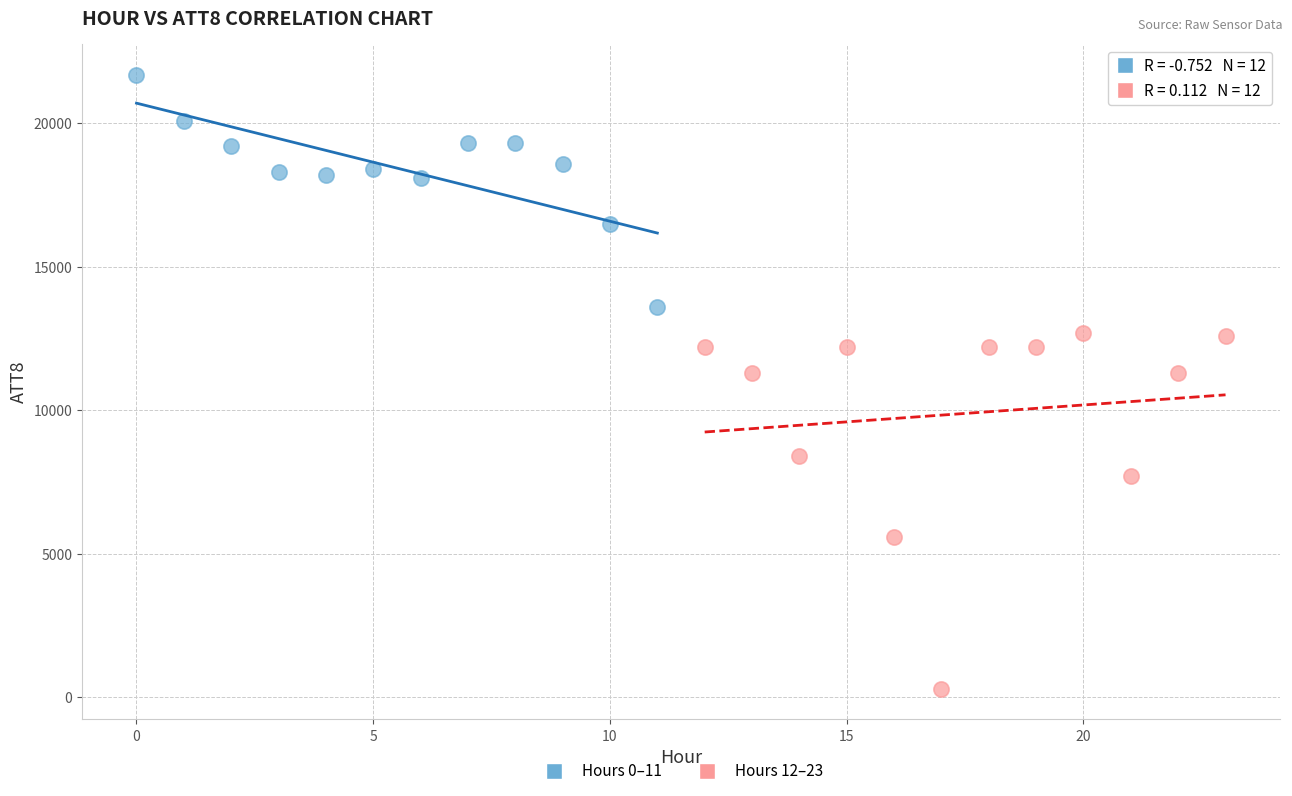

What are all the series names shown in the legend?

Hours 0–11, Hours 12–23